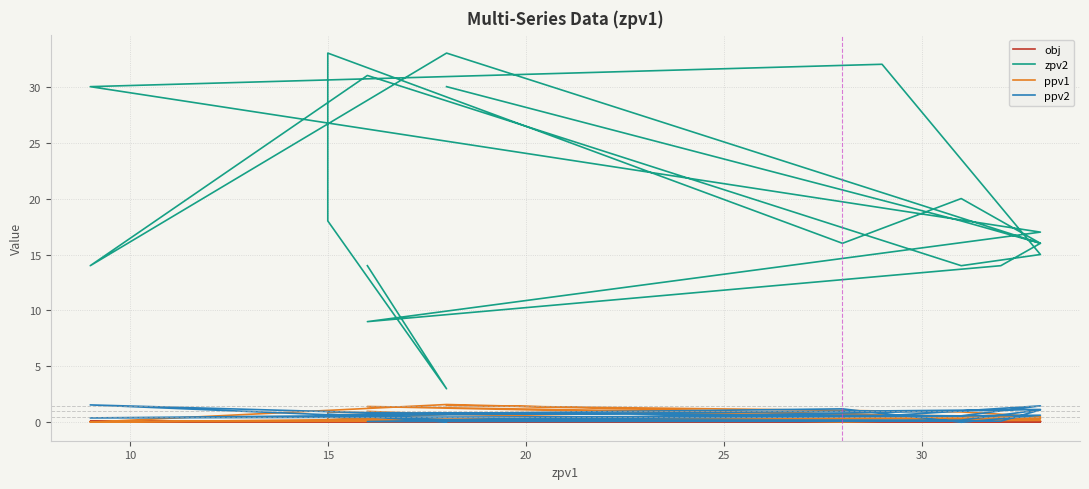

At 25, list the series in order from largest to smallest.

zpv2, ppv2, obj, ppv1